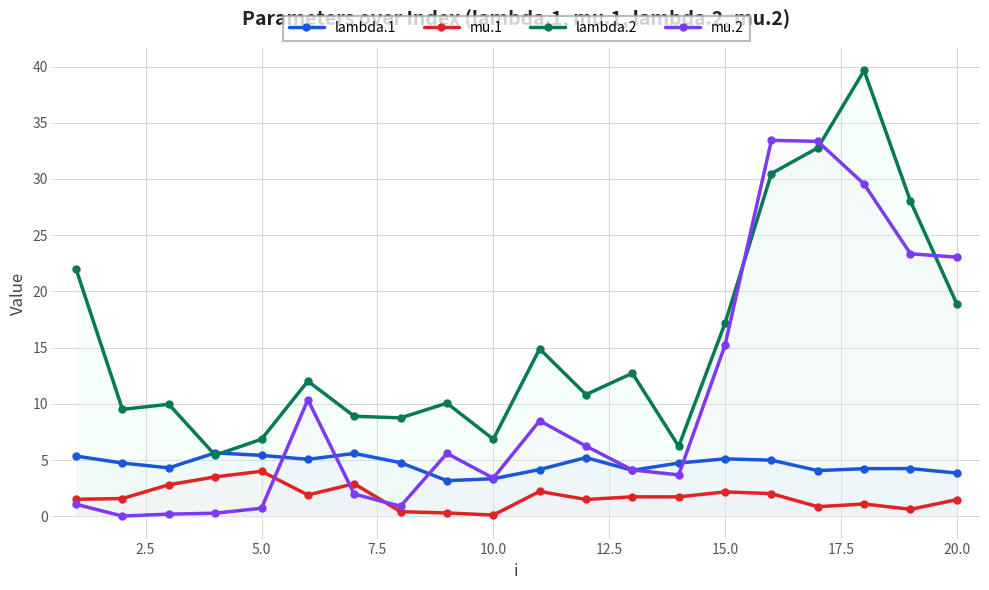

Which series has the widest spread of values?

lambda.2